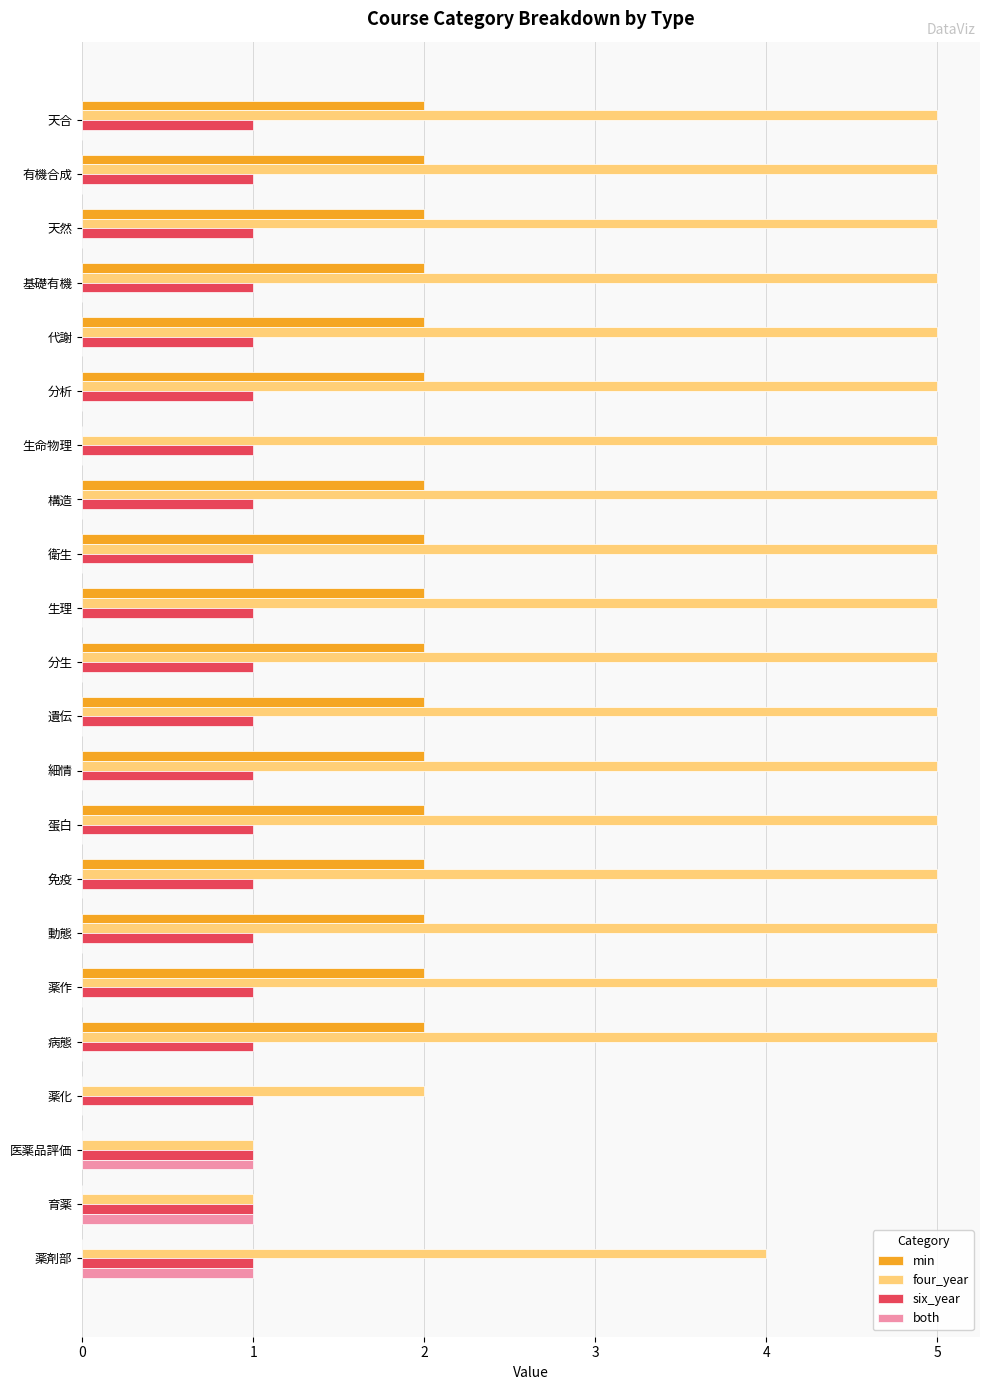

Is the value of min at 分析 greater than the value of six_year at 薬剤部?

Yes